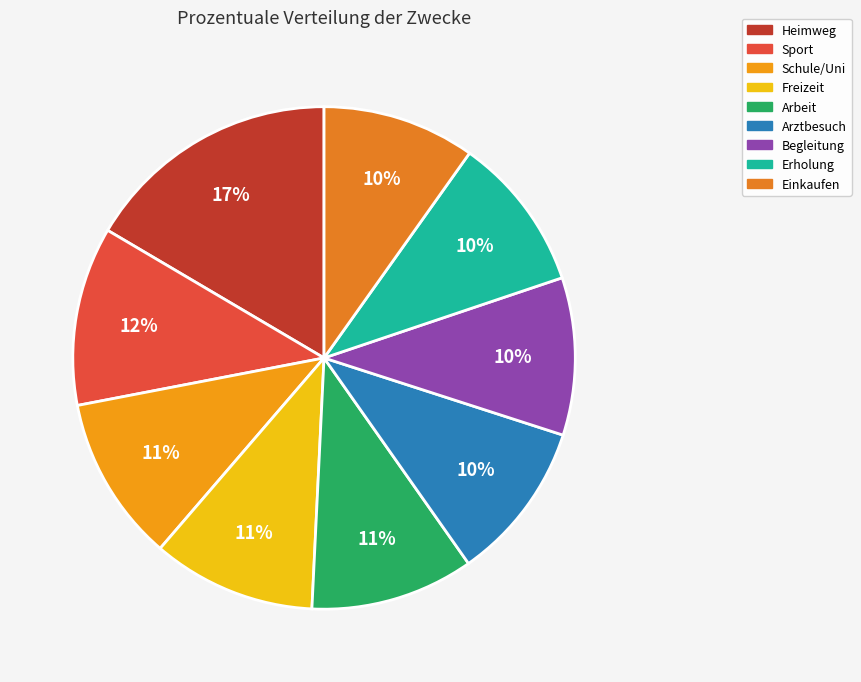

To the nearest percent, what percentage of the pie is Arbeit?

11%